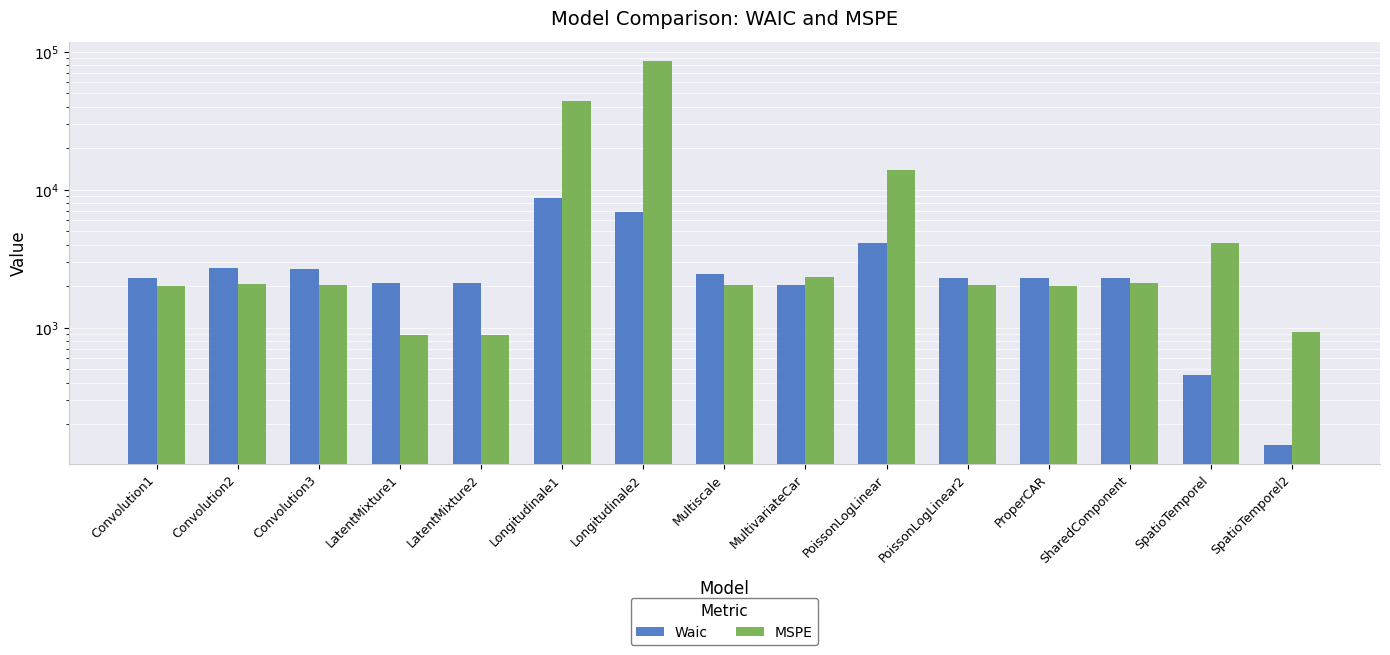

What are all the series names shown in the legend?

Waic, MSPE